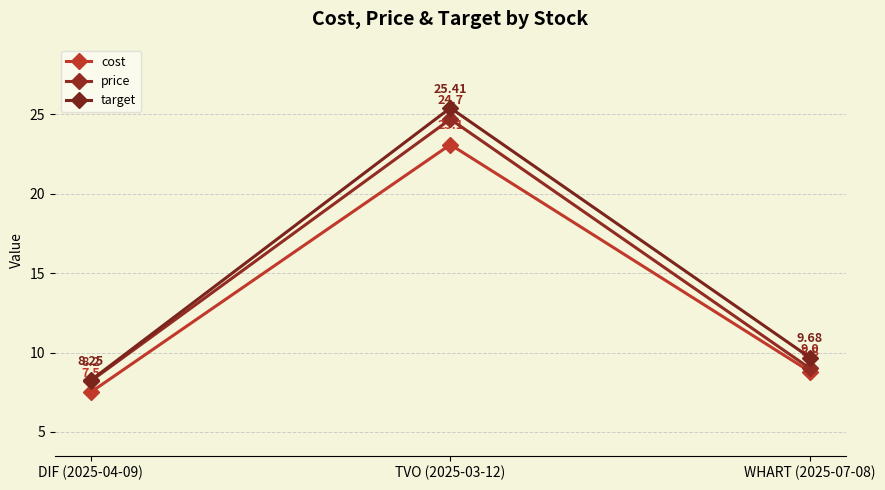

Does the chart display data point markers on the line(s)?

Yes